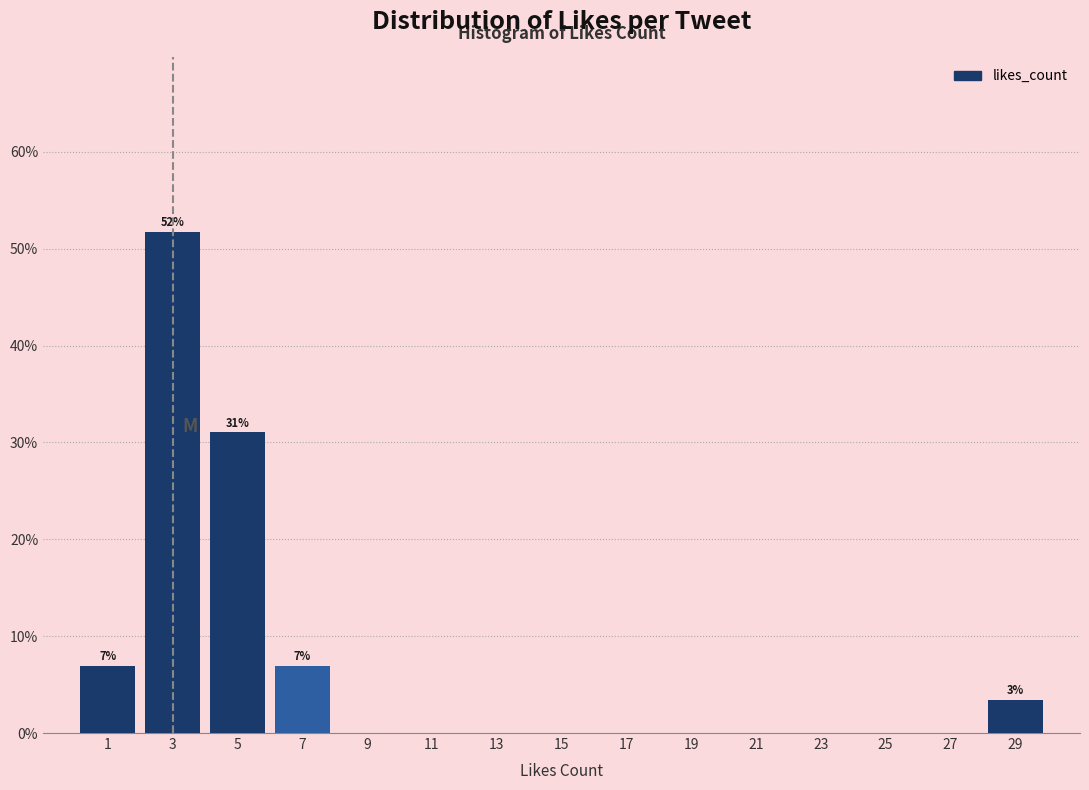

Over which range of the x-axis is the bar tallest?

2 to 4